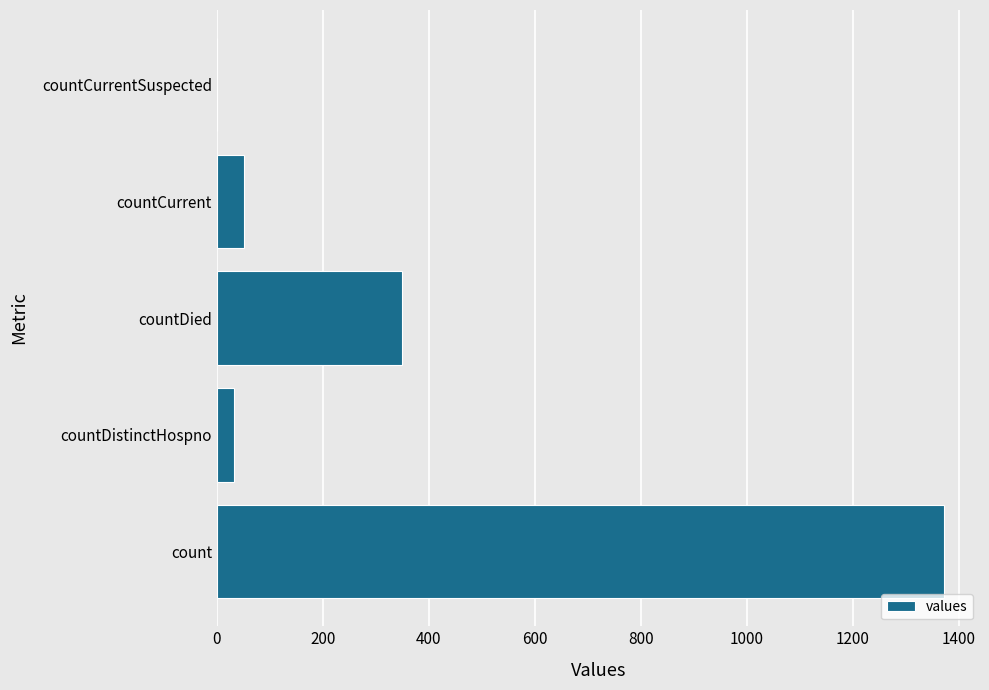

What is the sum of the values at countDied and countCurrent?

401